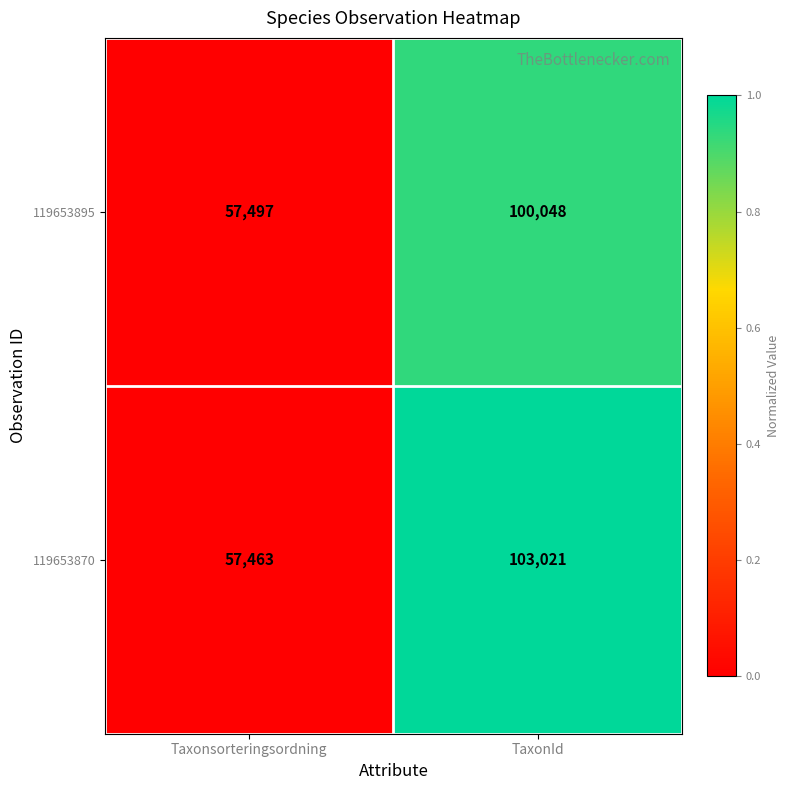

Which series has the widest spread of values?

119653870